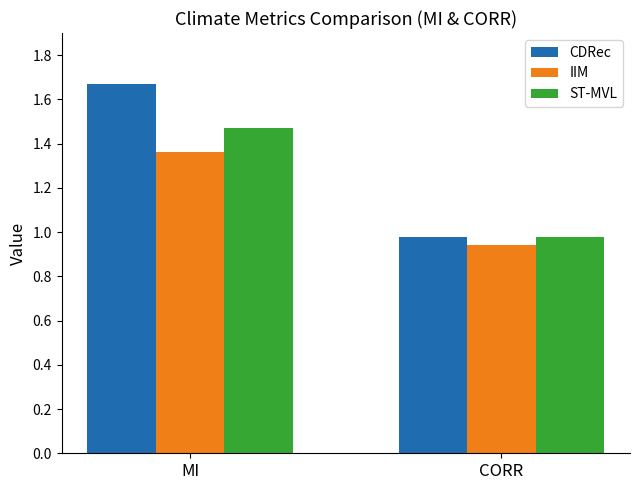

Rank the series by their average value, from lowest to highest.

IIM, ST-MVL, CDRec